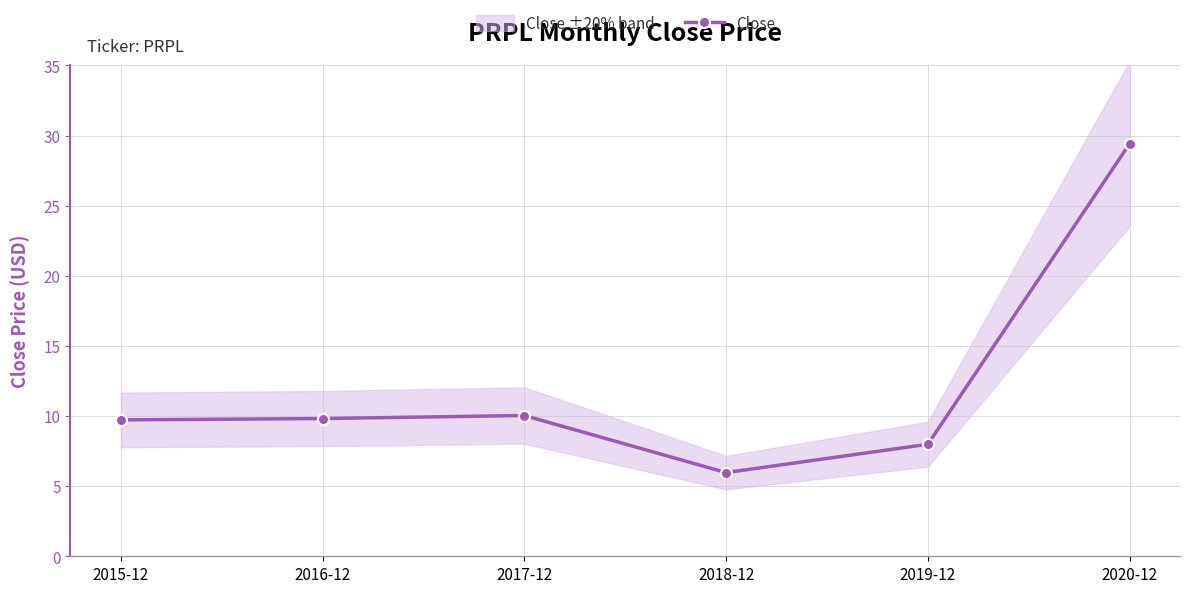

What is the value of the 1st point from the left?

9.7